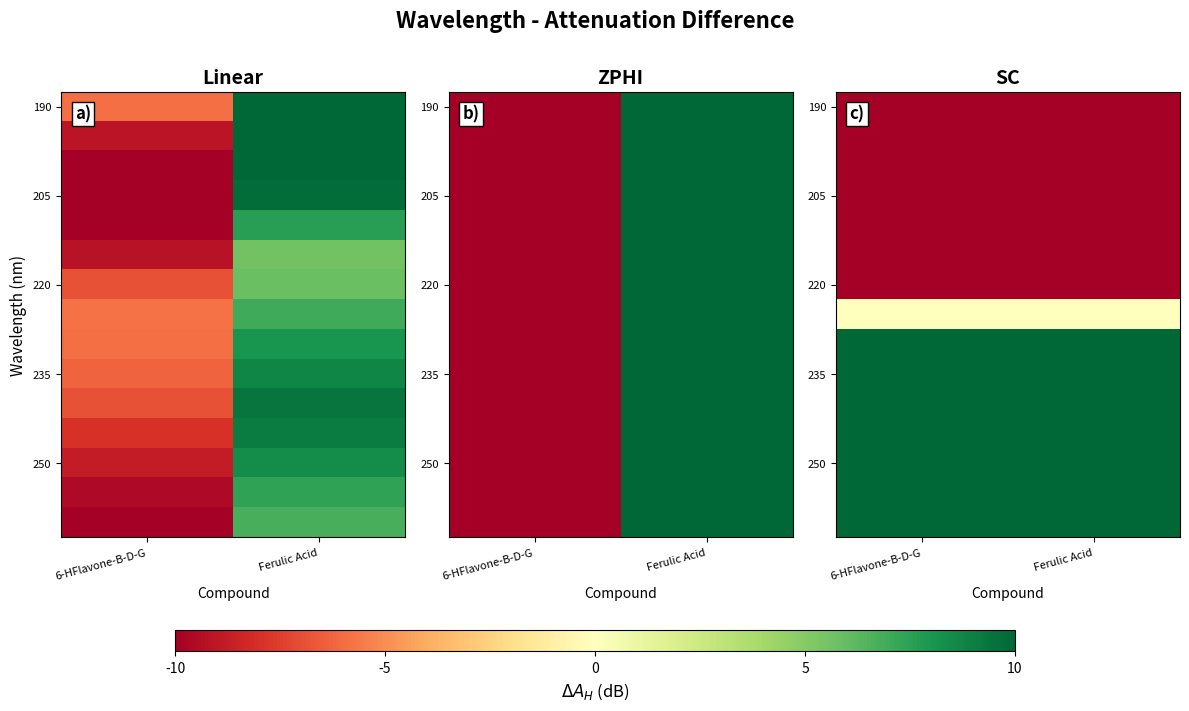

Which category has the lowest value across all series?

6-HFlavone-B-D-G